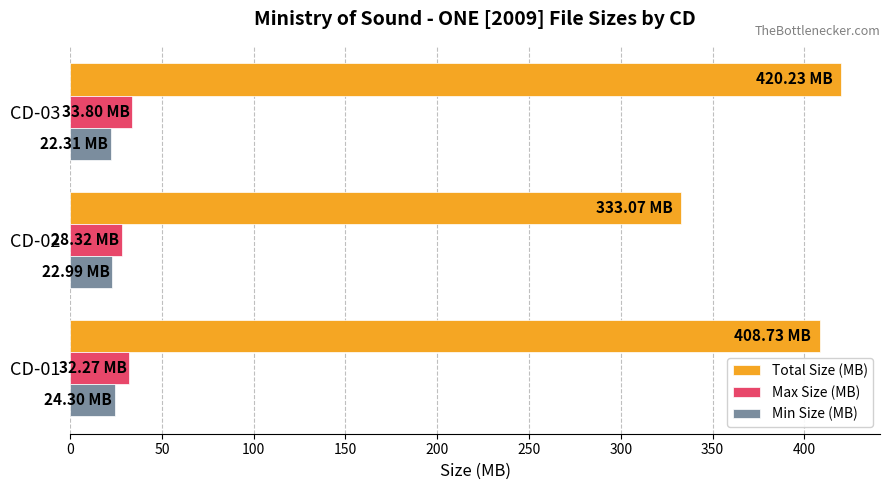

What is the average value of the Total Size (MB) series?

387.3